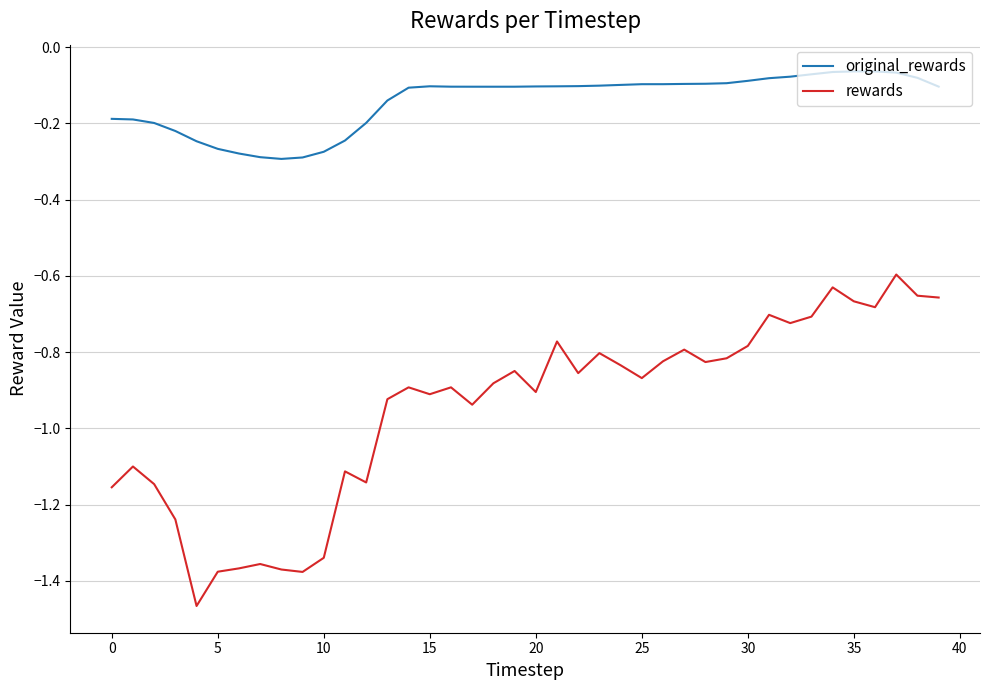

Which series has the largest range (max minus min)?

rewards